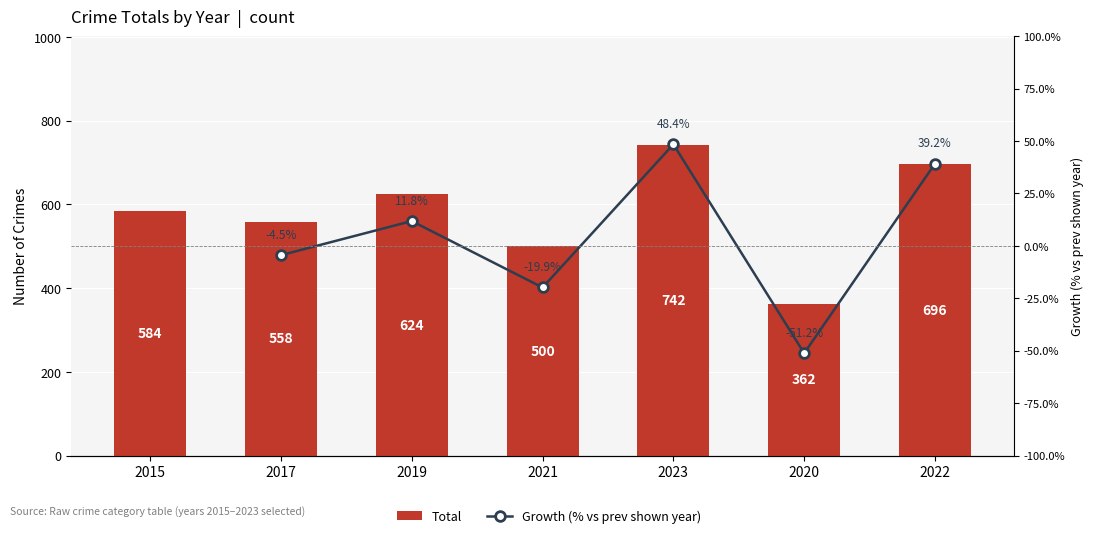

List the labels in order of value, smallest first.

2020, 2021, 2017, 2015, 2019, 2022, 2023